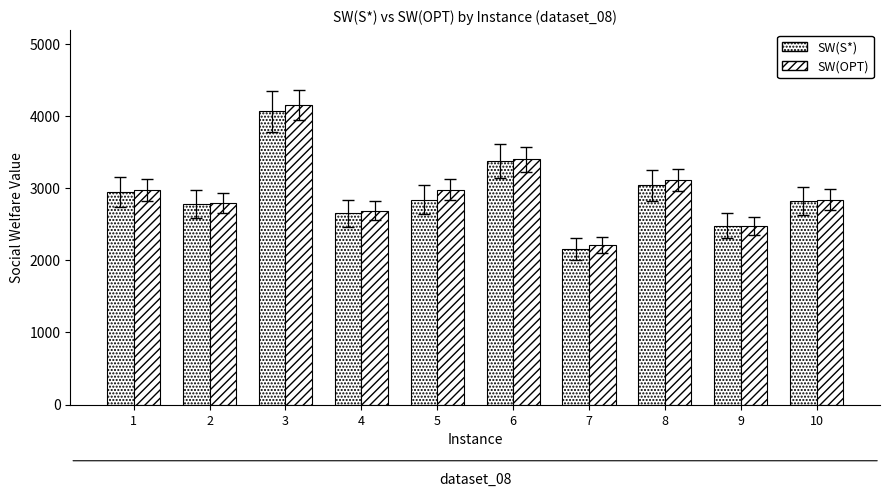

Count the number of data series in this chart.

2